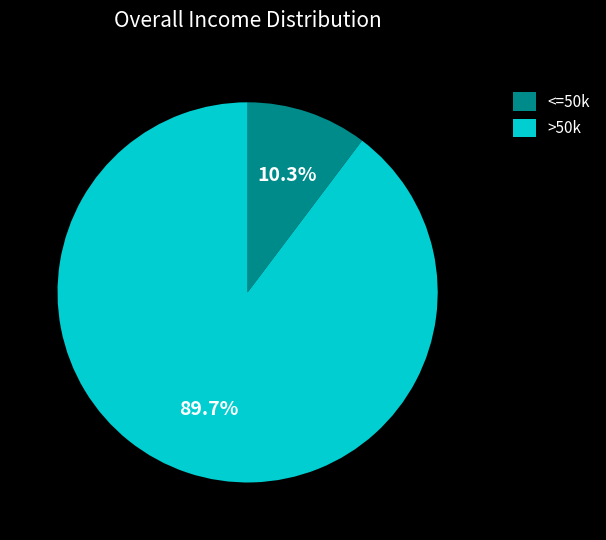

What is the ratio of the value at >50k to the value at <=50k?

8.7